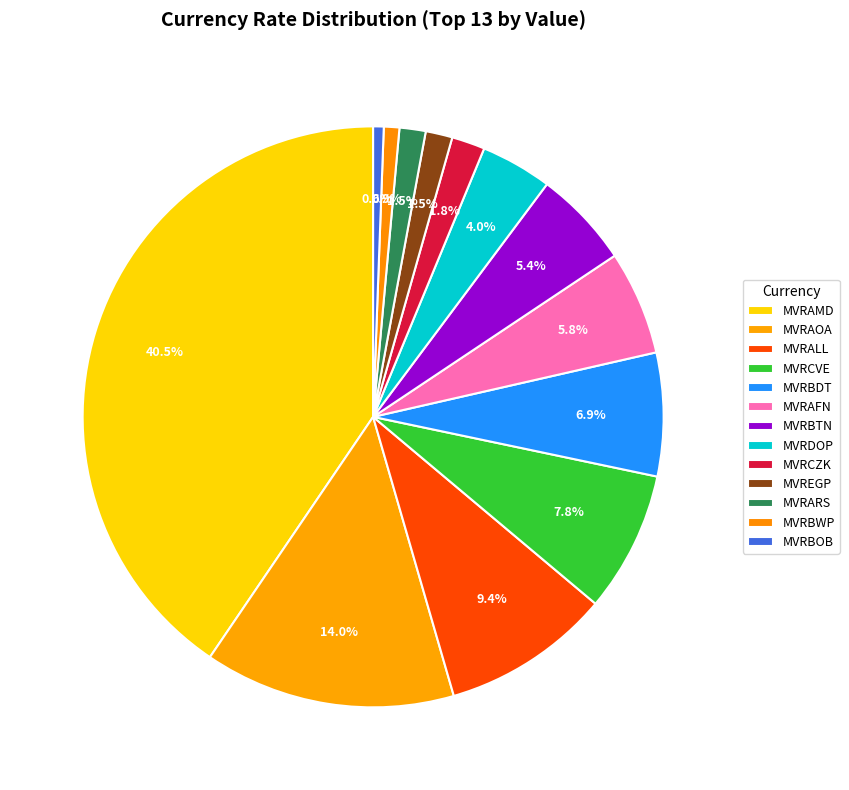

What portion of the pie excludes MVRBOB?

99.4%